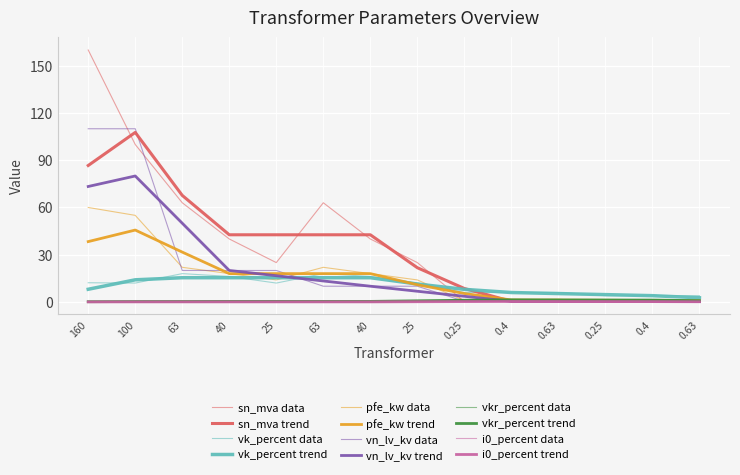

Does the chart display data point markers on the line(s)?

No